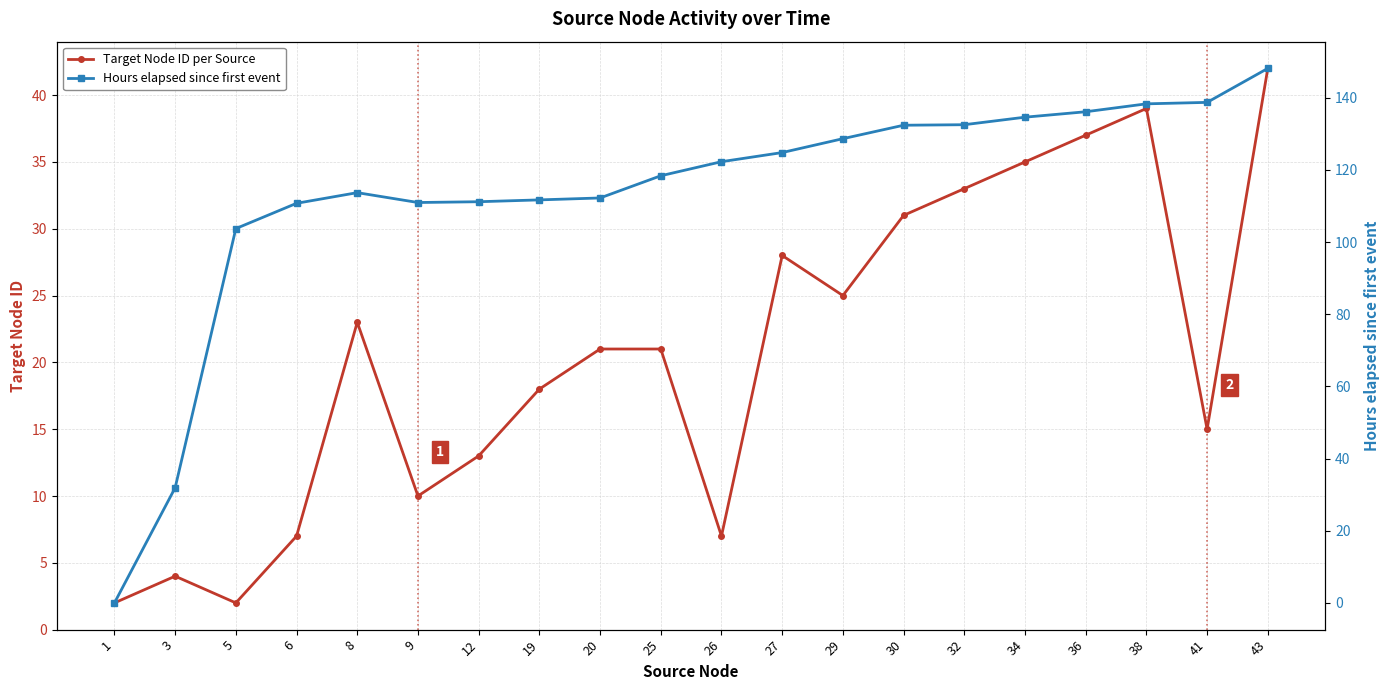

In Target Node ID per Source, how many points are higher than both neighbors (excluding endpoints)?

4